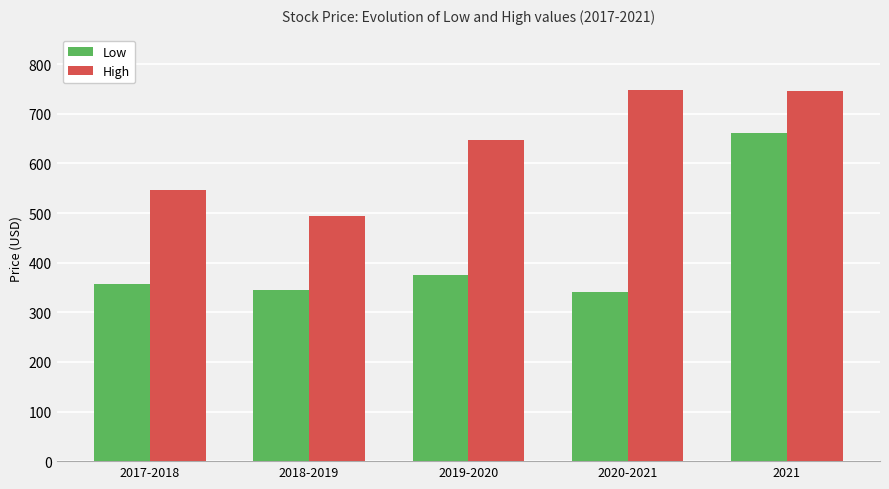

What is the sum of all Low values?

2077.8